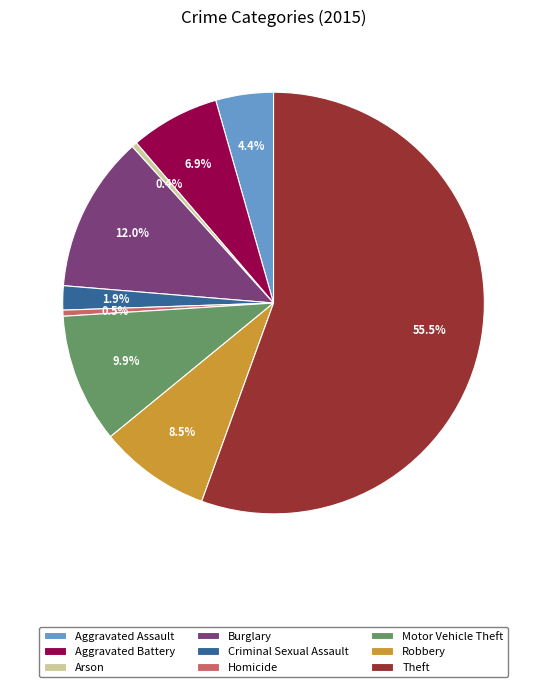

Which slice is the largest?

Theft